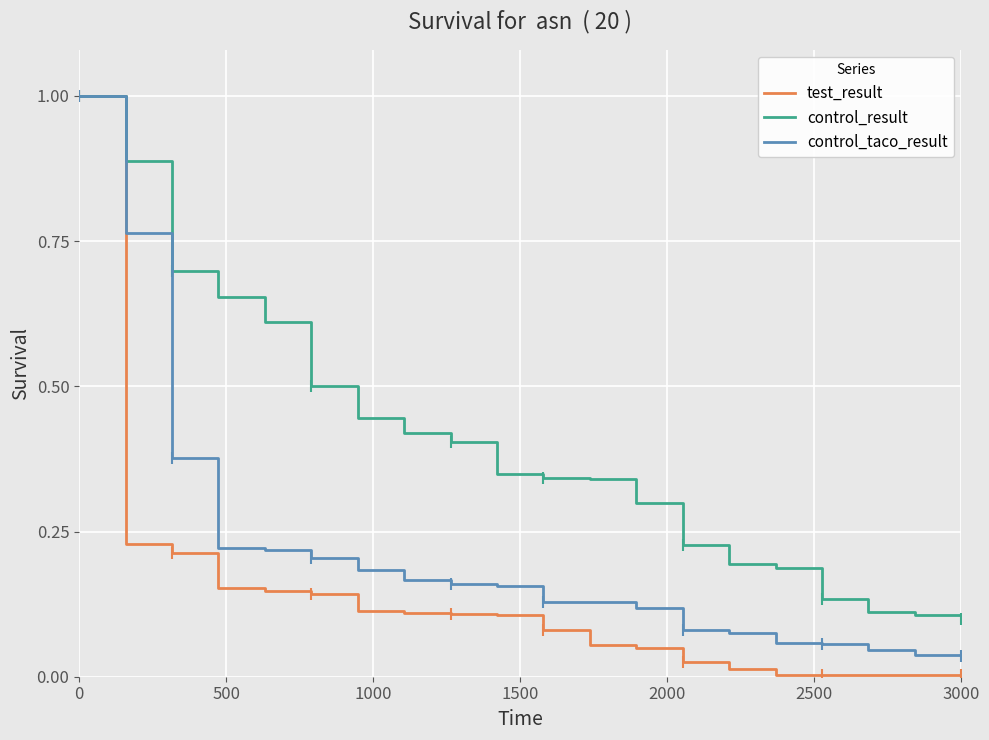

Which series has the largest total across all categories?

control_result